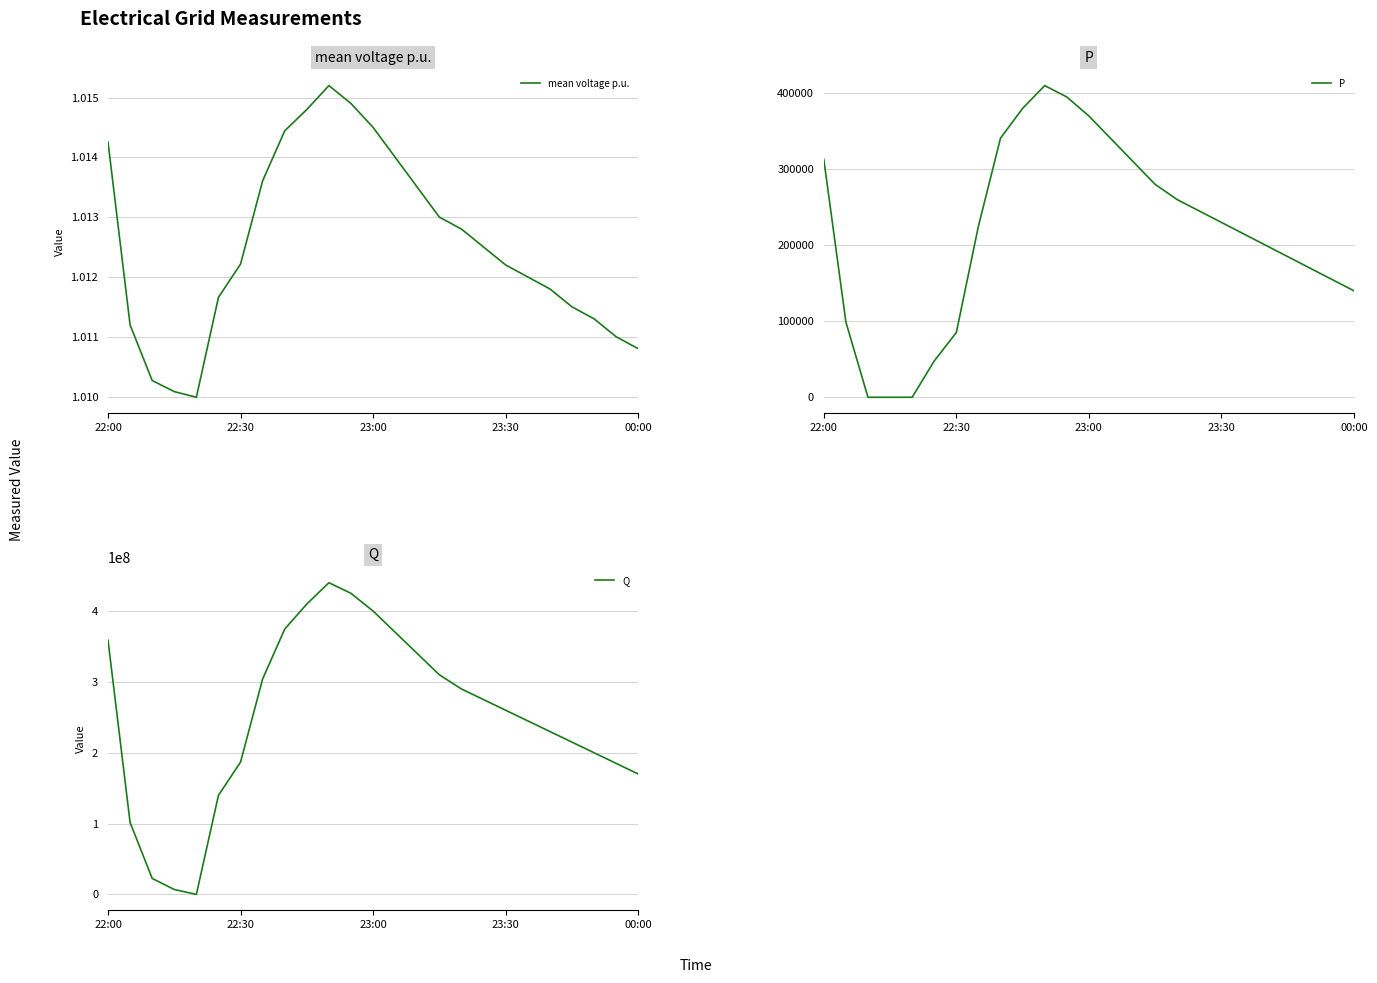

What is the highest value of the P series?

410000